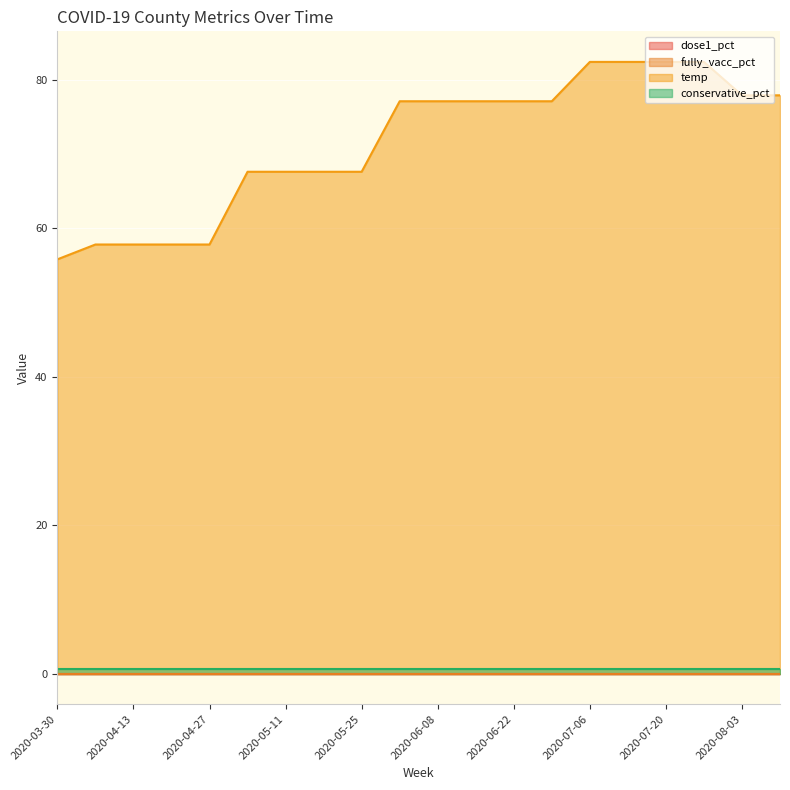

Count the number of categories in the chart.

20